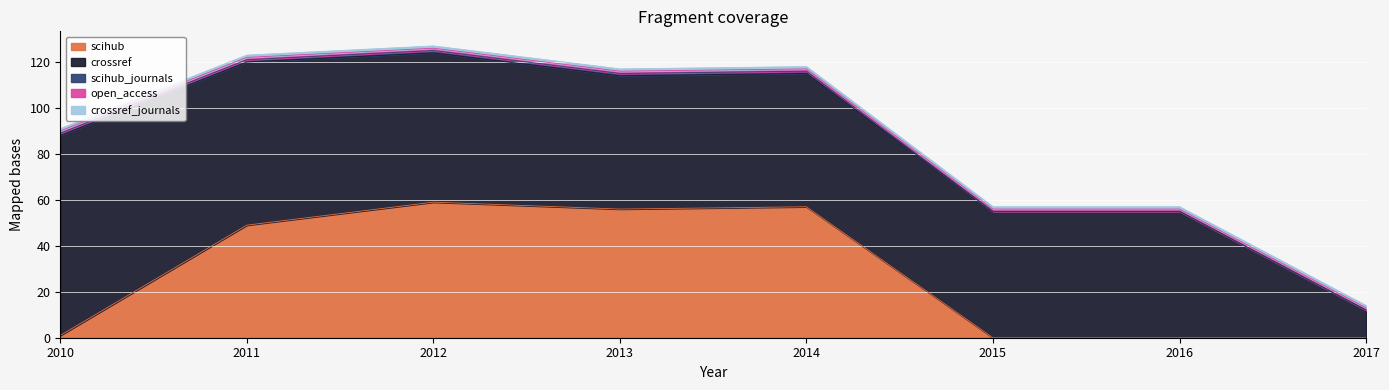

Which series has the largest total across all categories?

crossref